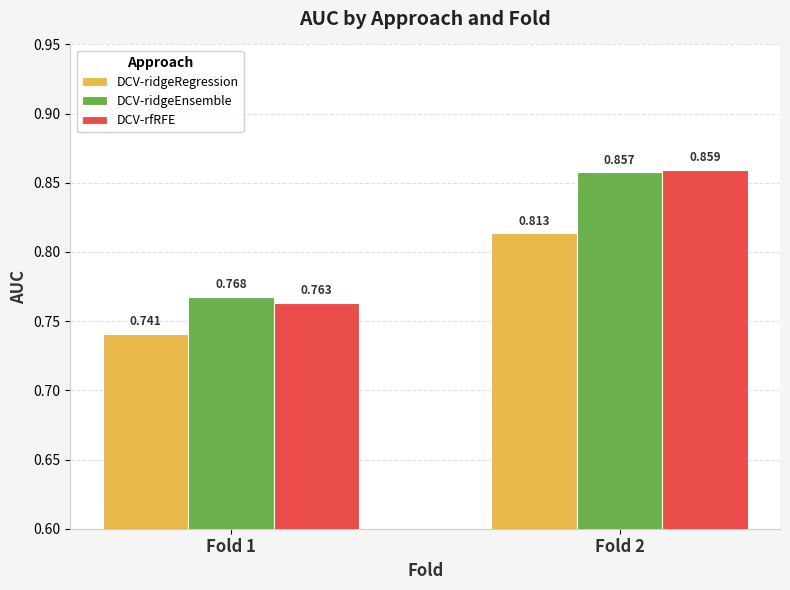

Is the value of DCV-ridgeEnsemble at Fold 1 greater than the value of DCV-rfRFE at Fold 1?

Yes